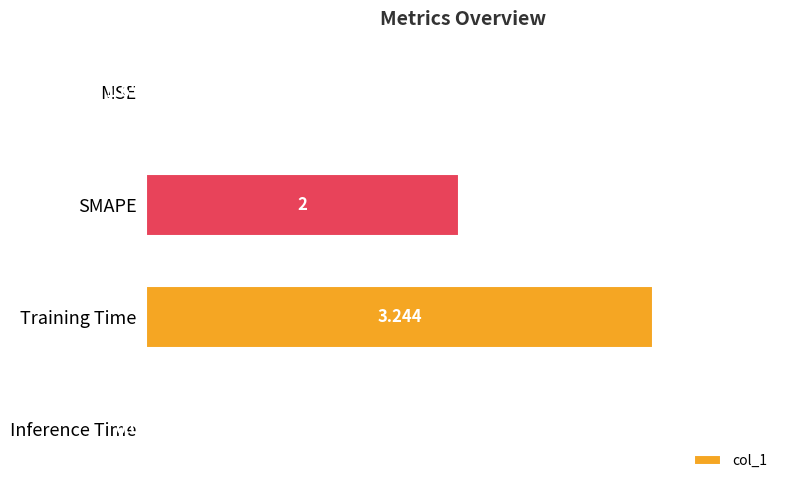

What is the average value?

1.3